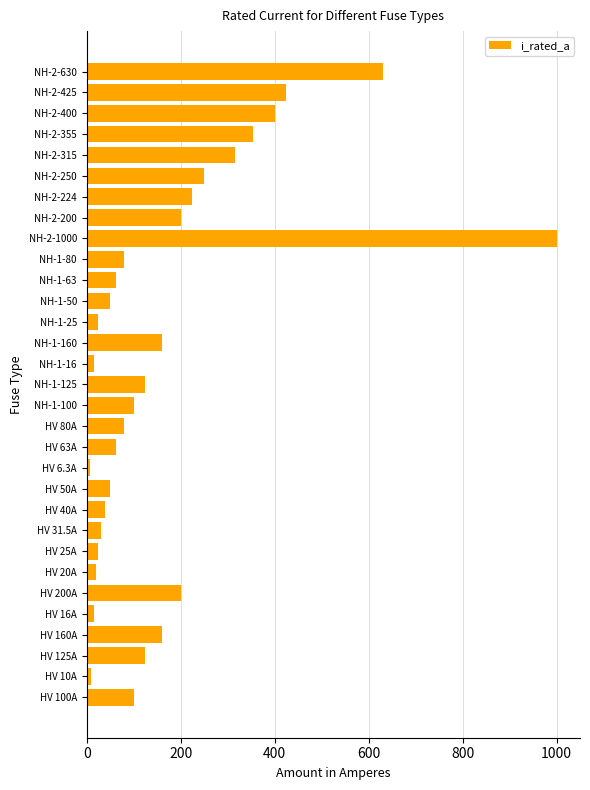

What is the ratio of the value at NH-2-355 to the value at NH-2-250?

1.4